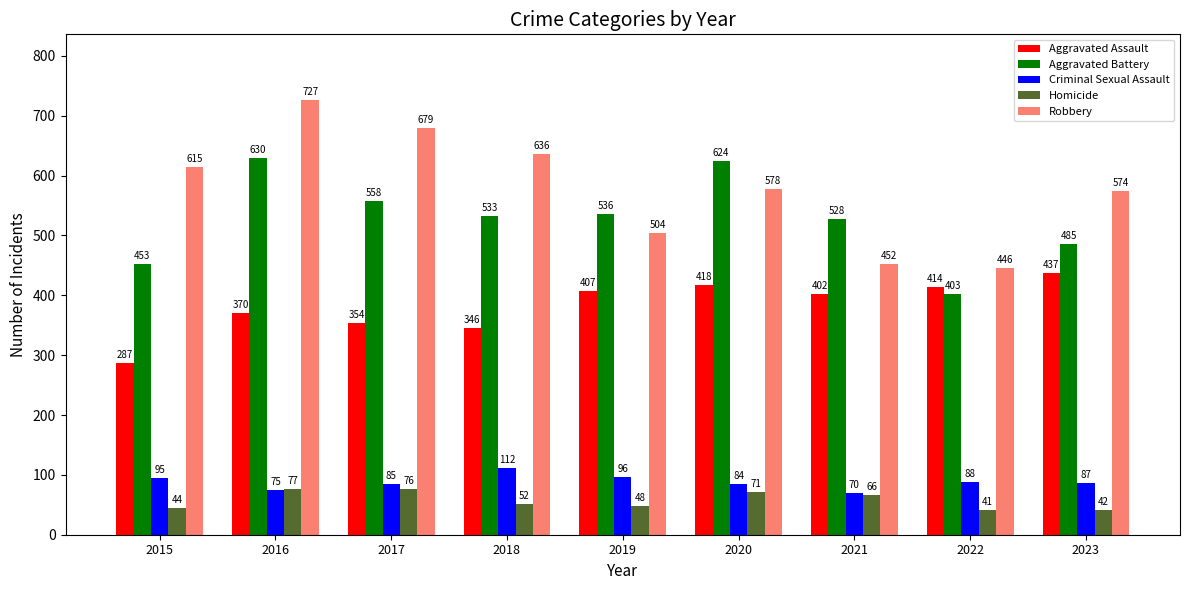

Which series has the largest total across all categories?

Robbery